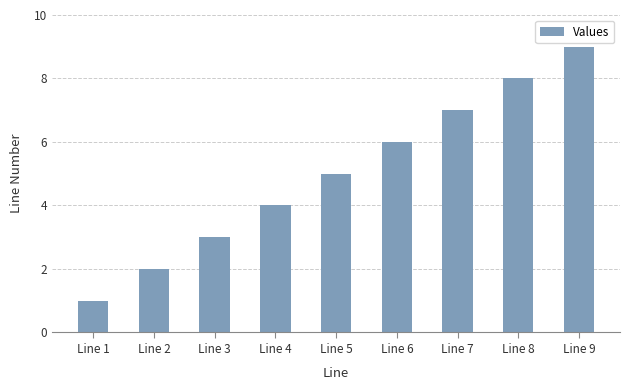

What is the value of the 5th bar from the left?

5